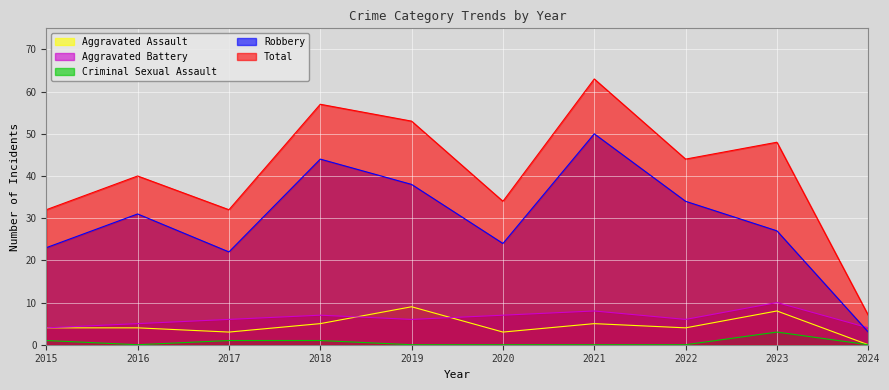

What is the spread (max minus min) of values at 2021?

63